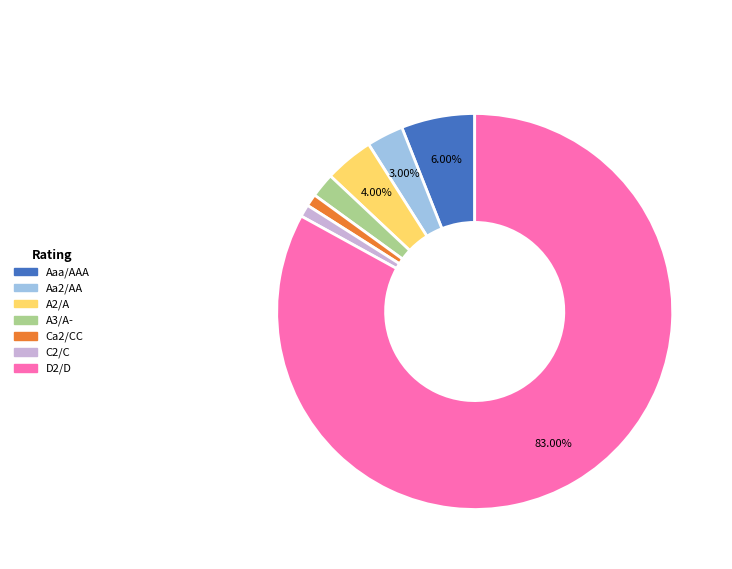

To the nearest percent, what percentage of the pie is Aa2/AA?

3%